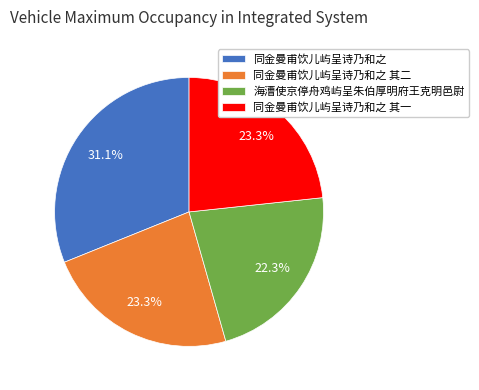

The 同金曼甫饮儿屿呈诗乃和之 其一 slice represents 9% of the pie. True or false?

False